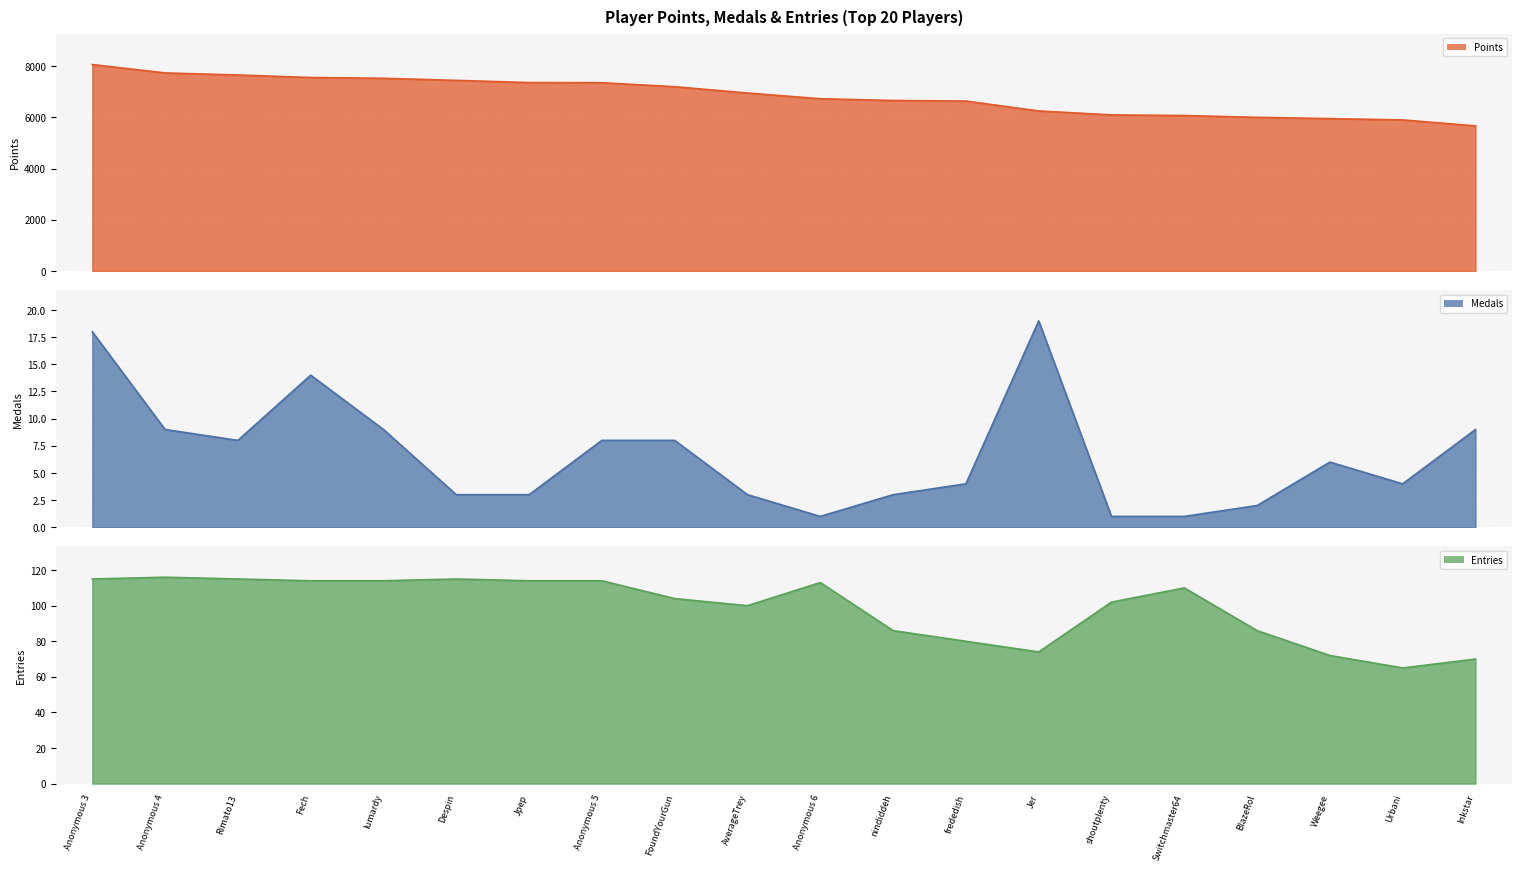

Reading left to right, list all the values displayed in this chart.

Points: 8060	7733	7652	7554	7524	7442	7357	7351	7194	6948	6725	6657	6634	6248	6094	6069	5998	5949	5898	5665
Medals: 18	9	8	14	9	3	3	8	8	3	1	3	4	19	1	1	2	6	4	9
Entries: 115	116	115	114	114	115	114	114	104	100	113	86	80	74	102	110	86	72	65	70